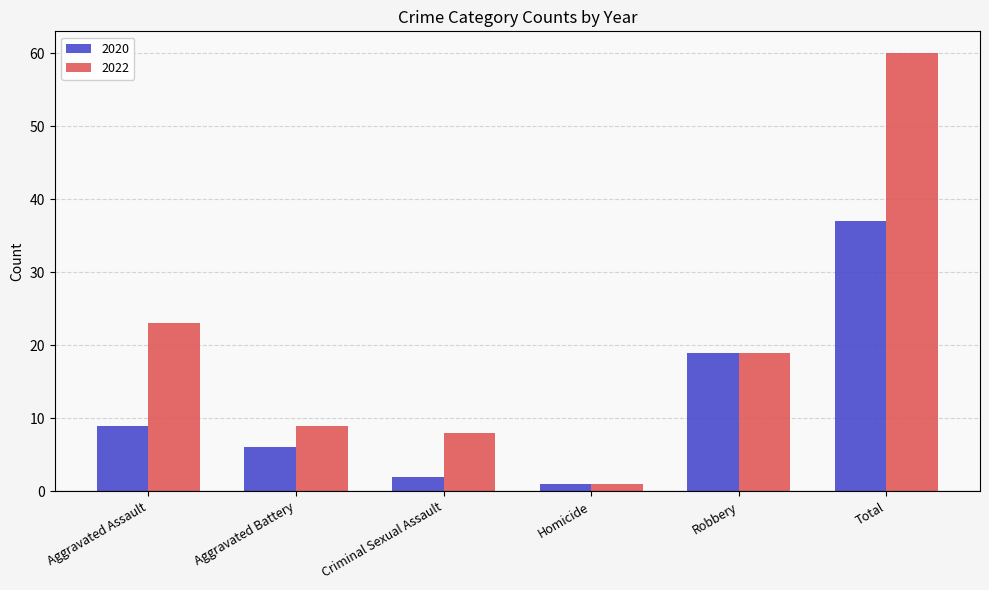

Does the chart contain any negative values?

No